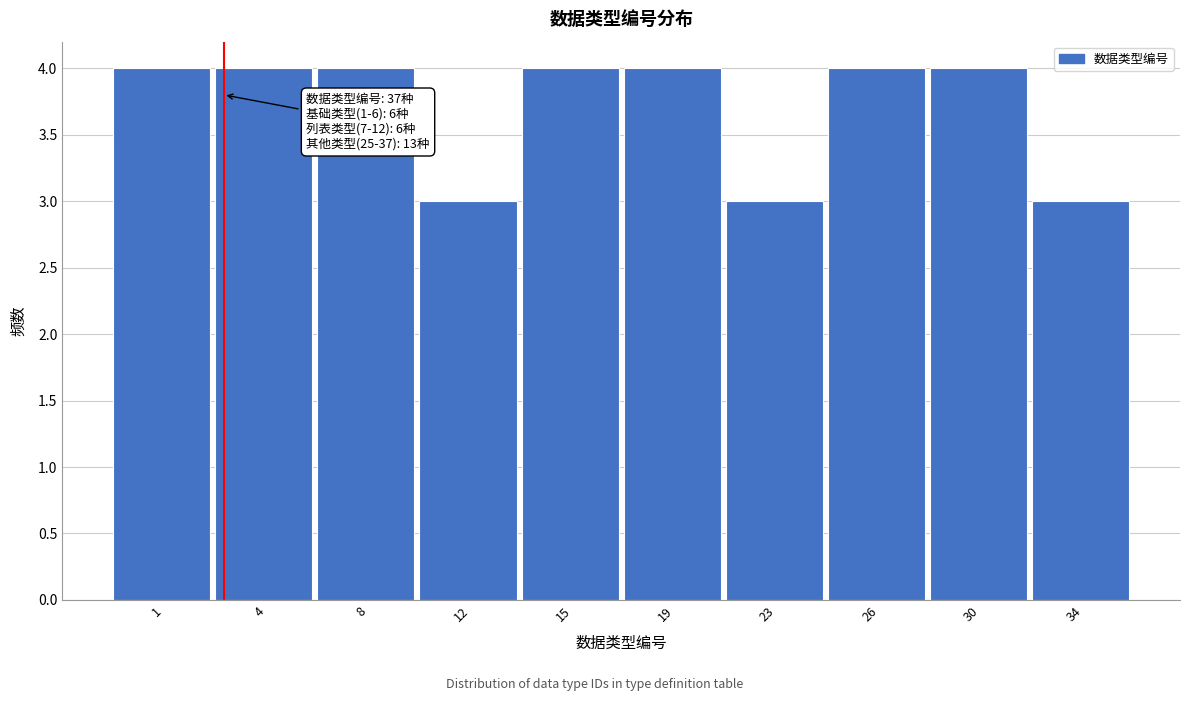

Reading right to left, extract all data points from this chart.

3	4	4	3	4	4	3	4	4	4